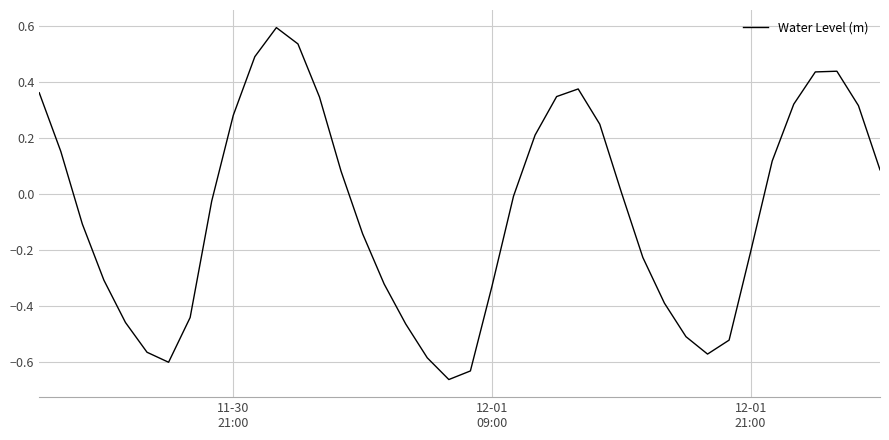

What is the difference between the maximum and minimum values?

1.3